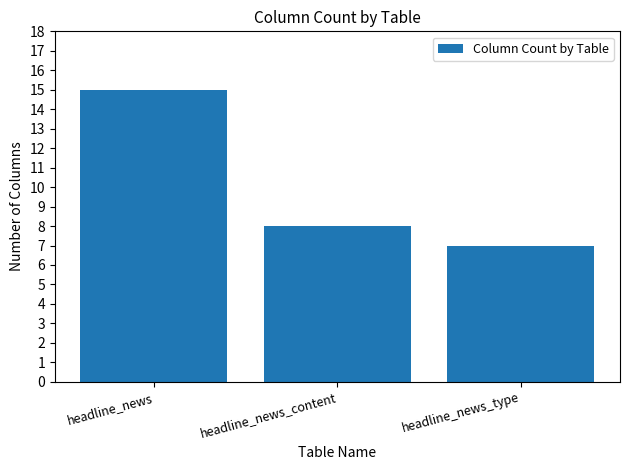

What is the change in value from headline_news_content to headline_news_type?

-1